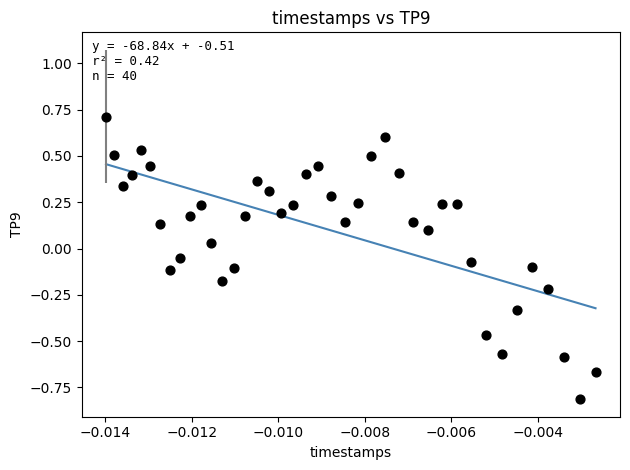

What is the range of Y values (max minus min)?

1.5